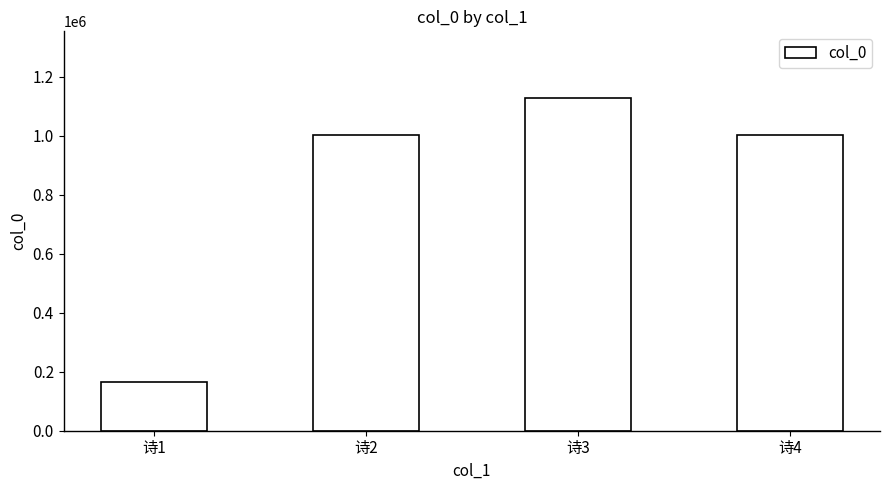

What is the sum of all values?

3299766